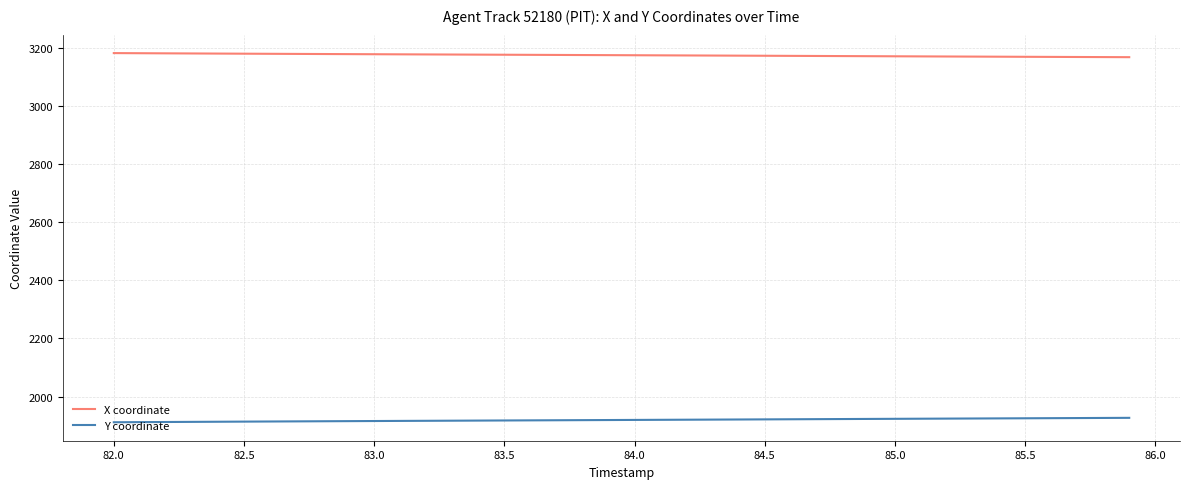

Which series has the largest total across all categories?

X coordinate